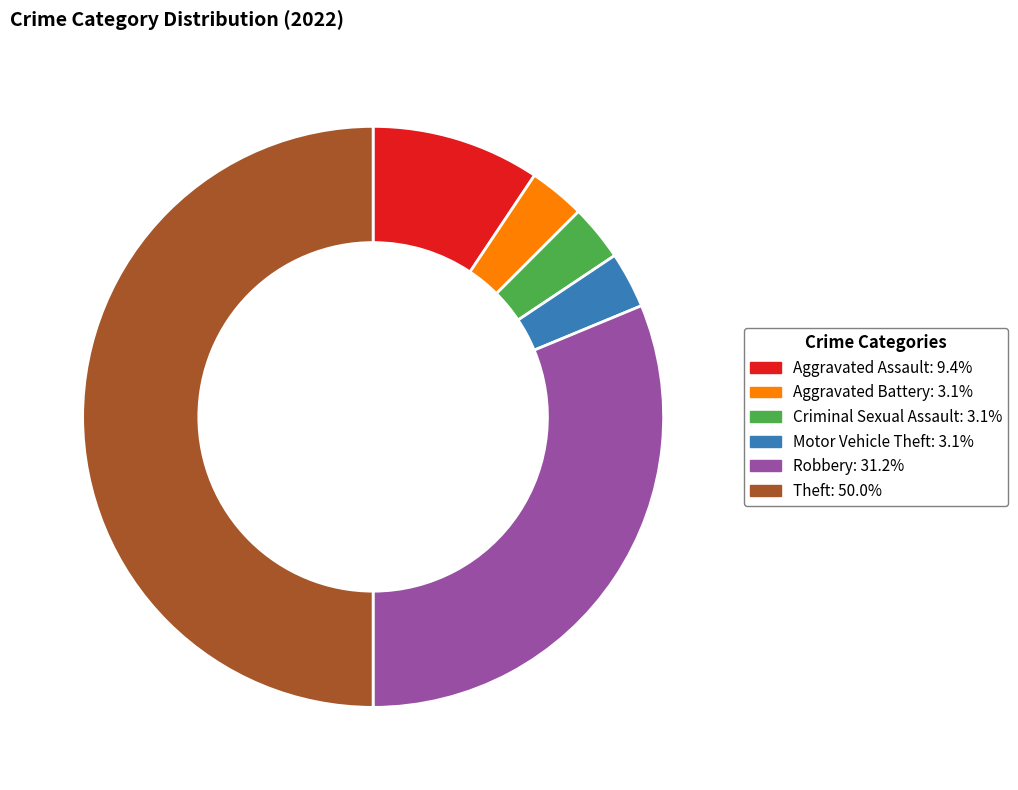

The Criminal Sexual Assault slice represents 3% of the pie. True or false?

True